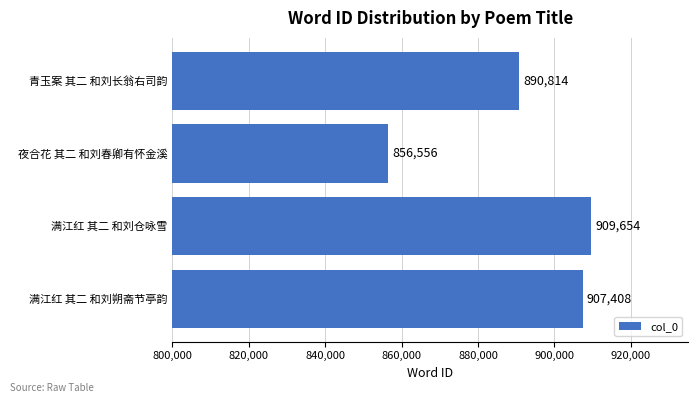

Reading bottom to top, list all the values displayed in this chart.

907408	909654	856556	890814